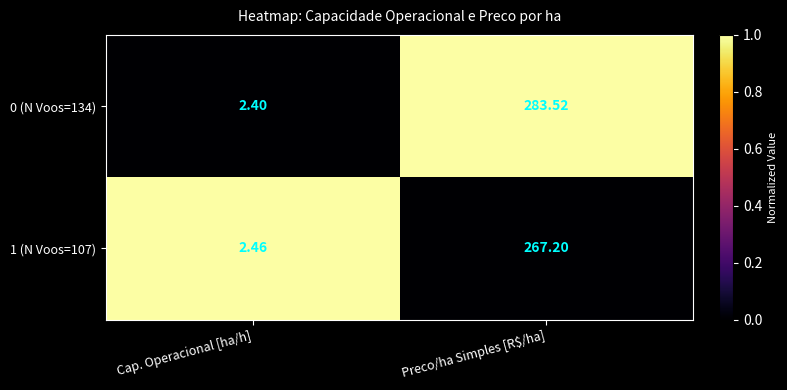

How many data points does each series have?

2